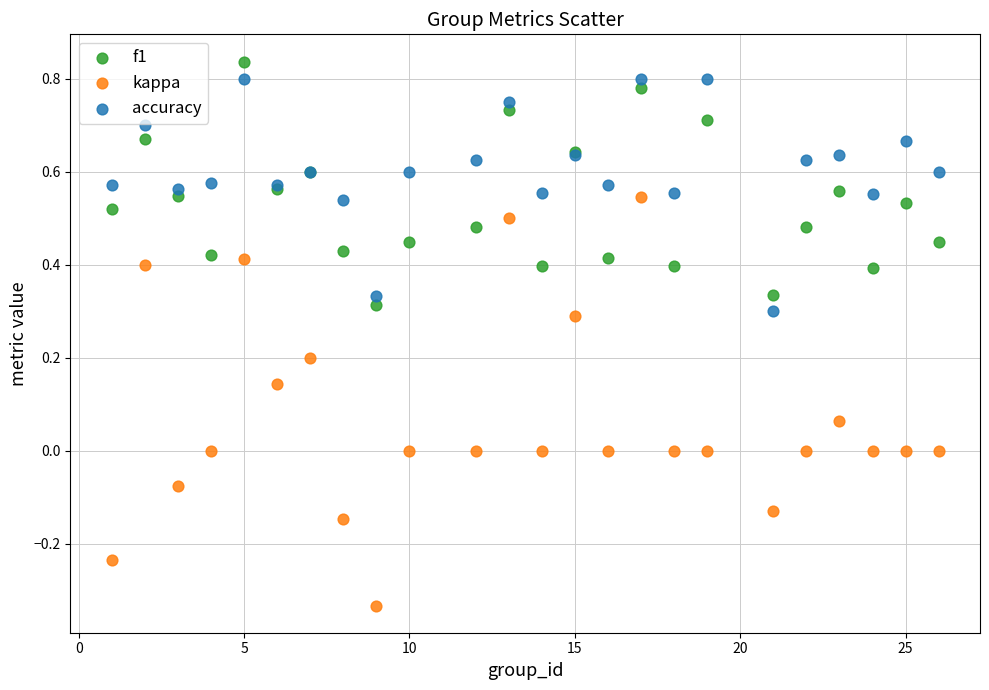

Which series contains the lowest Y value?

kappa